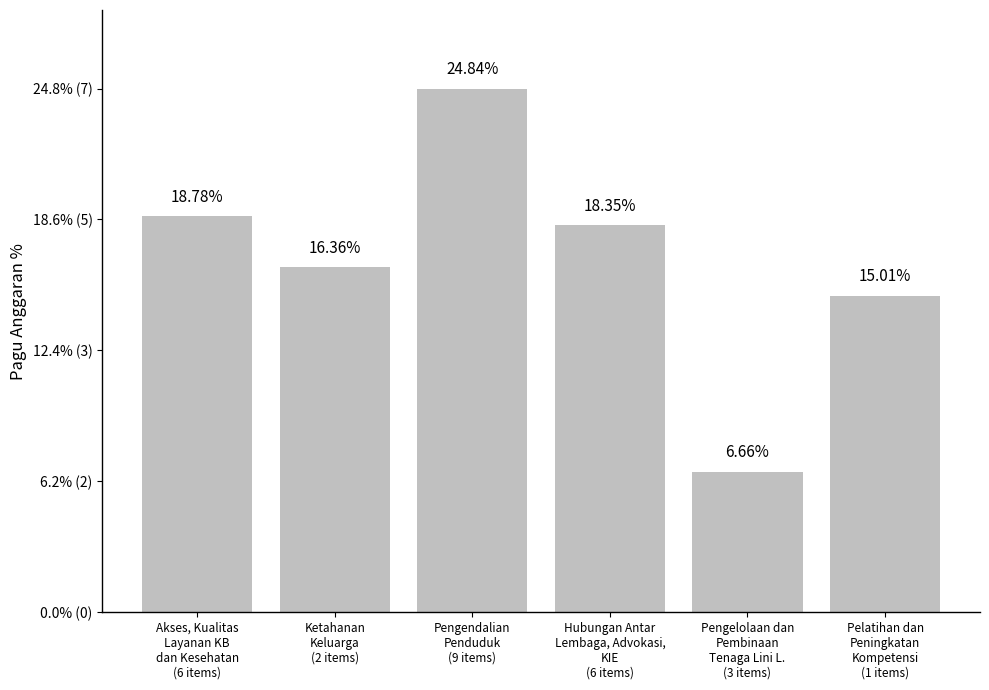

Approximately how many times larger is the value at Akses, Kualitas
Layanan KB
dan Kesehatan
(6 items) compared to Hubungan Antar
Lembaga, Advokasi,
KIE
(6 items)?

1.0